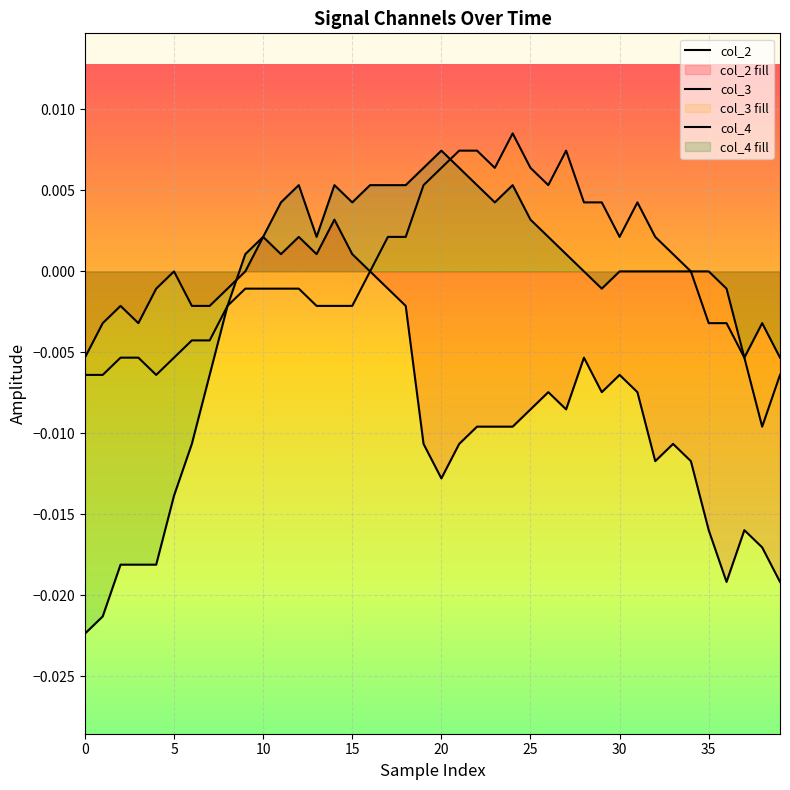

How many values in the col_2 series exceed 0?

6